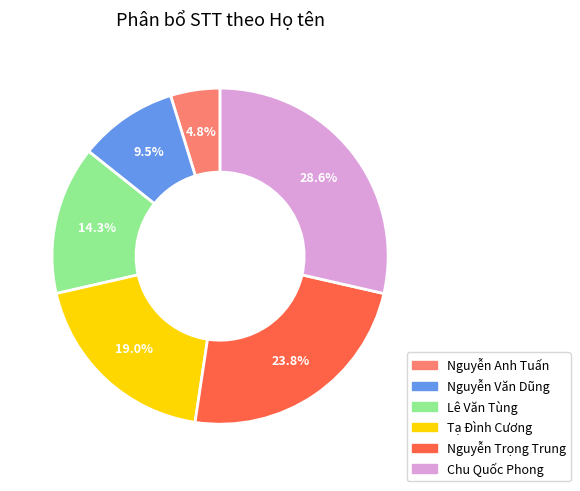

How many slices are in this pie chart?

6